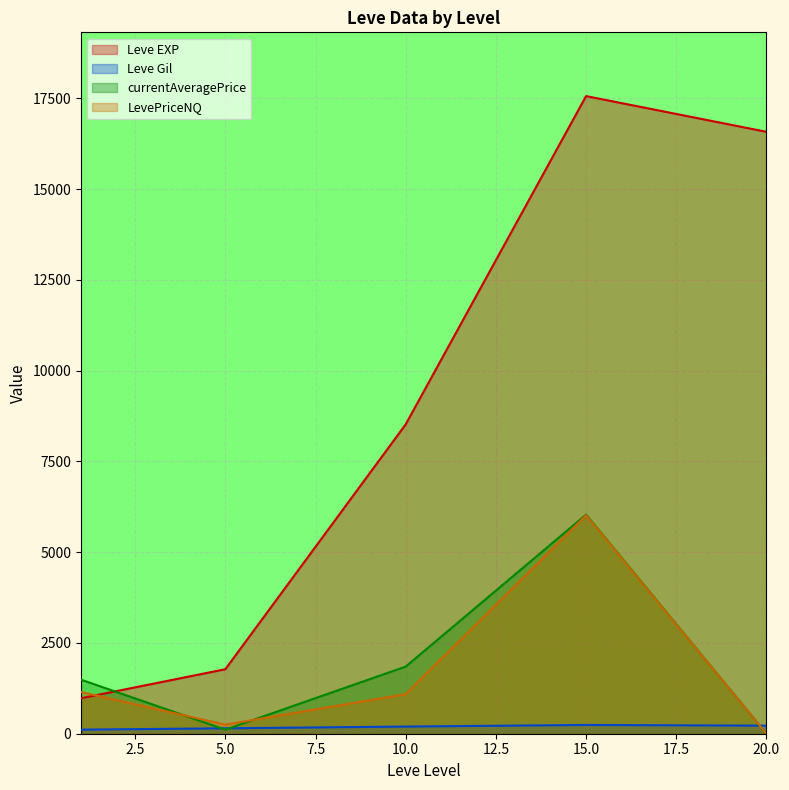

At which category is the sum across all series the highest?

15.0